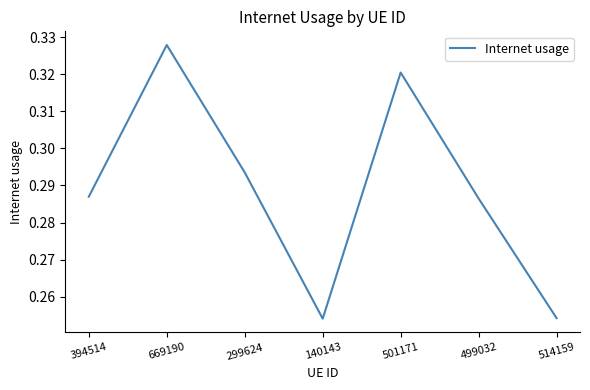

Is it true that the value at 394514 is 0.4?

False